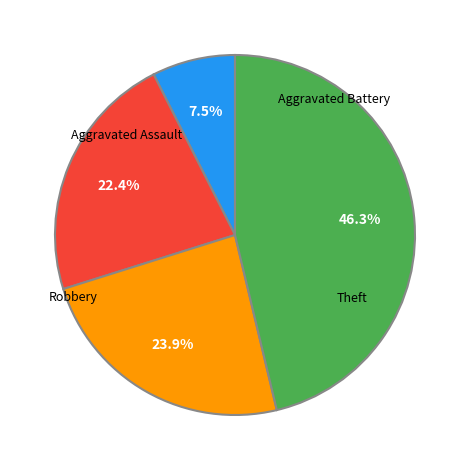

To the nearest percent, what is the average slice percentage?

25%